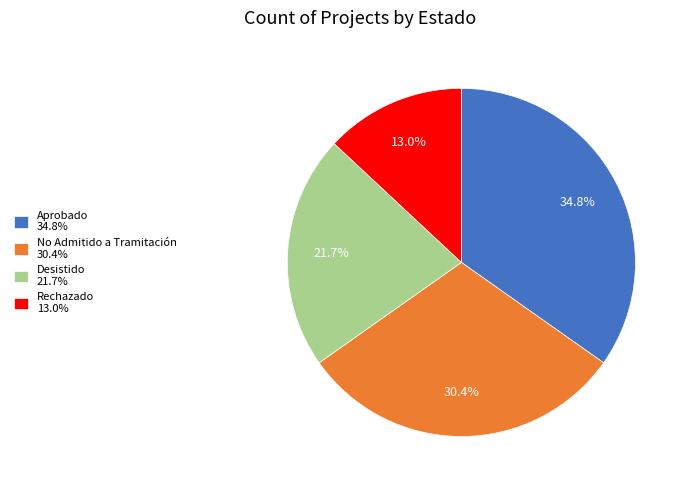

What is the largest slice in the pie chart?

Aprobado